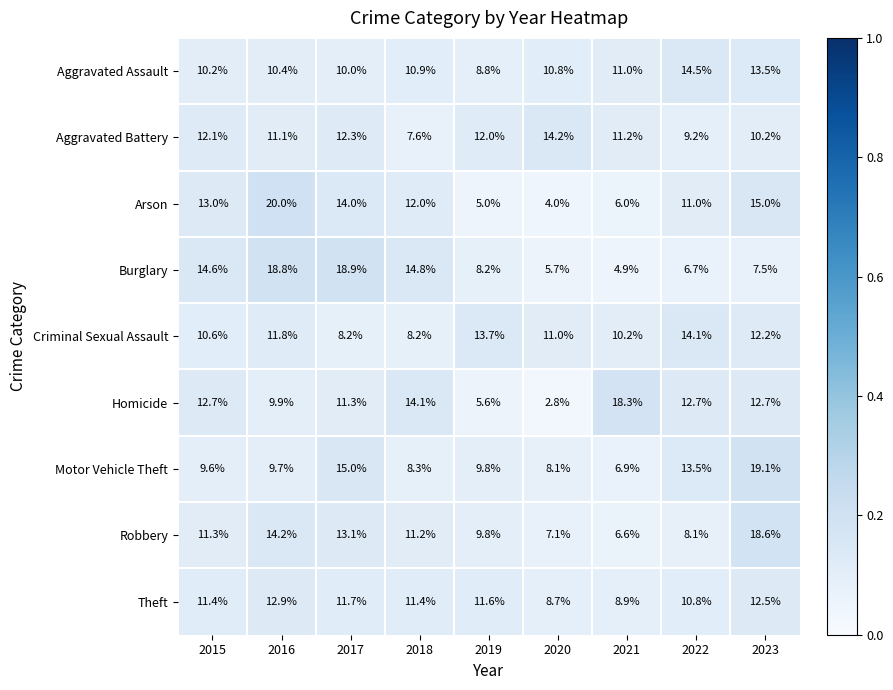

At which label is Aggravated Assault closest to 11?

2021